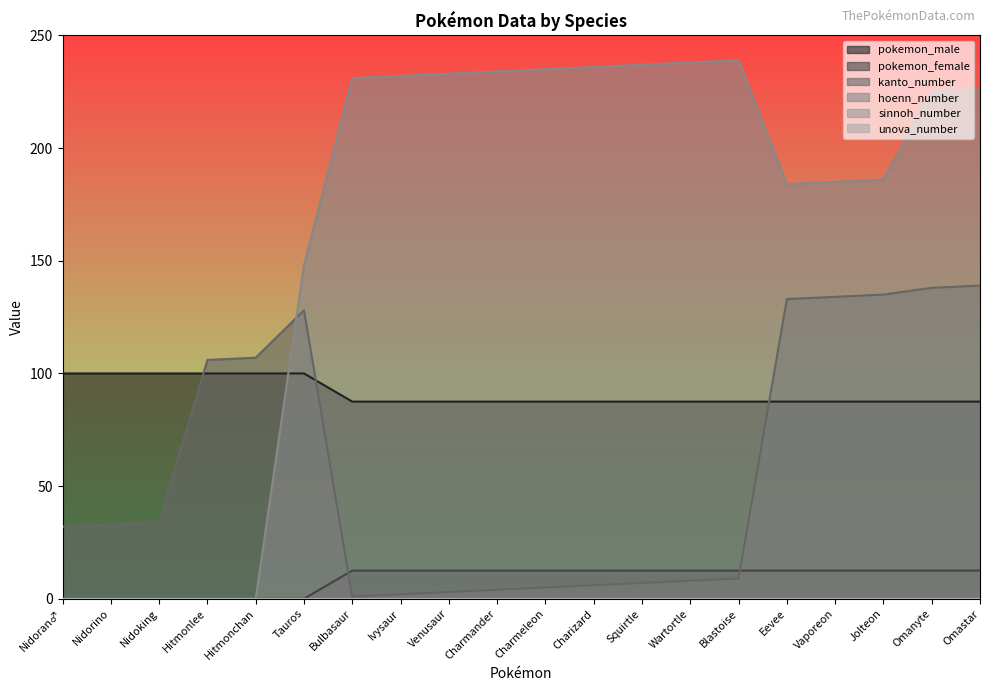

At which label is kanto_number closest to 70?

Nidoking